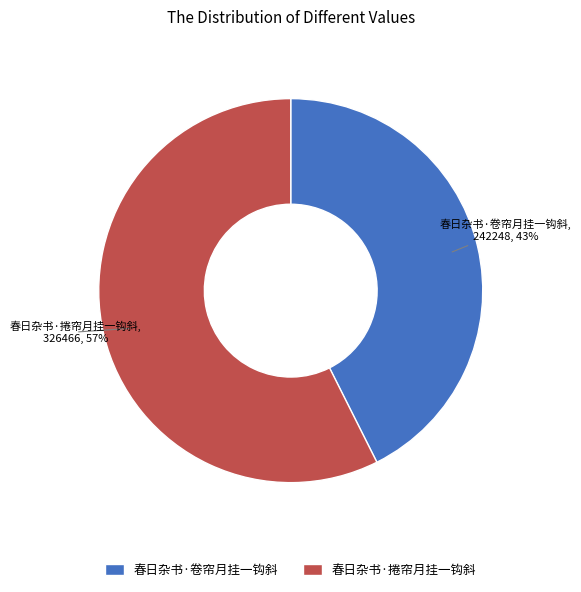

Is there a majority slice in this chart?

Yes